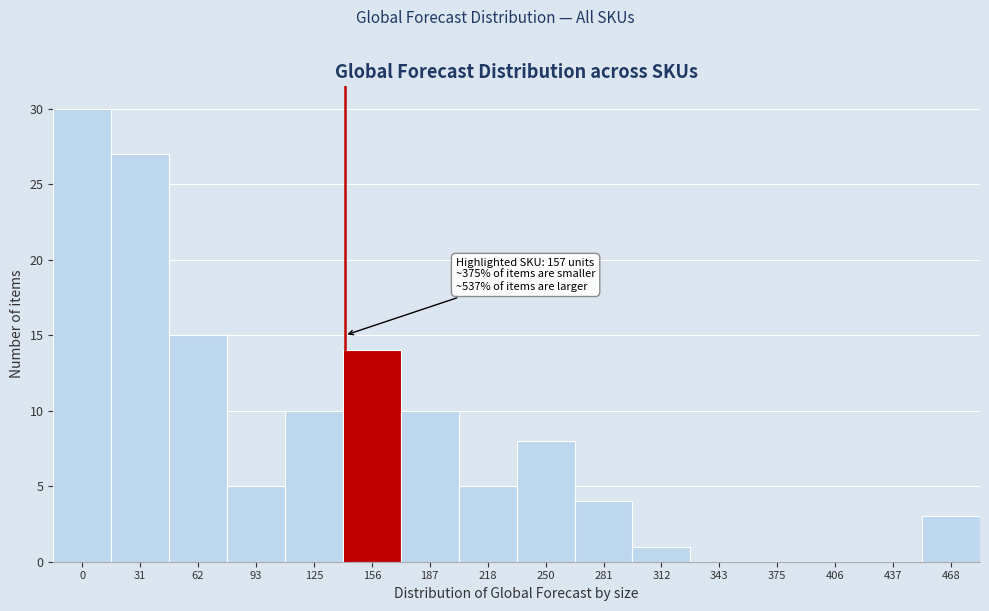

Reading left to right, extract all data points from this chart.

0=30	31=27	62=15	93=5	125=10	156=14	187=10	218=5	250=8	281=4	312=1	343=0	375=0	406=0	437=0	468=3